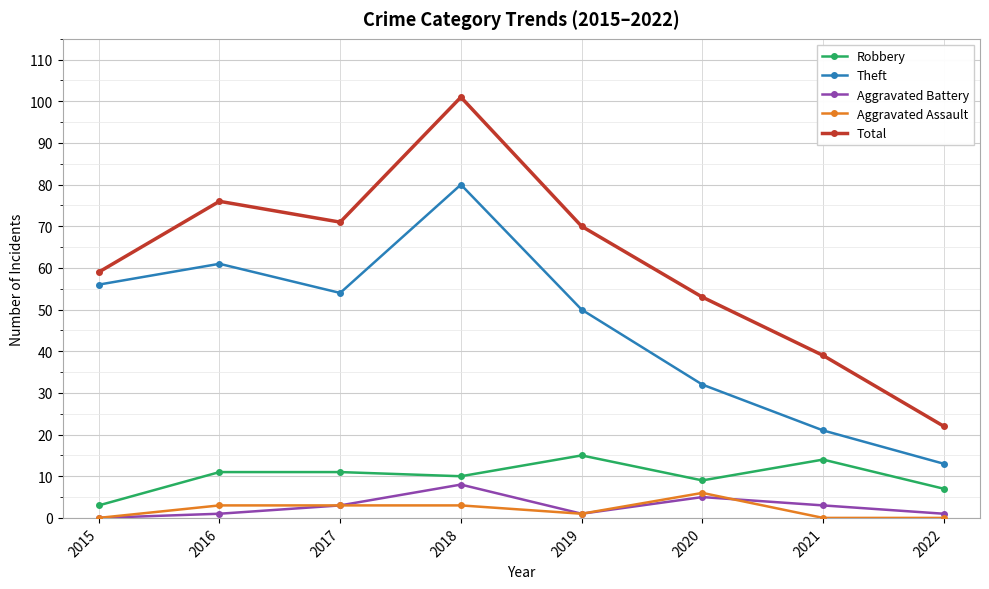

What is the value of the Theft point at the 7th from the left?

21